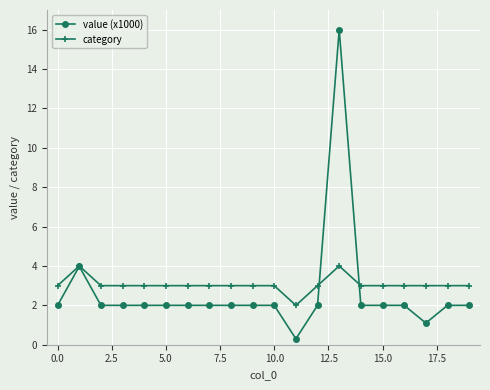

Which series has the widest spread of values?

value (x1000)